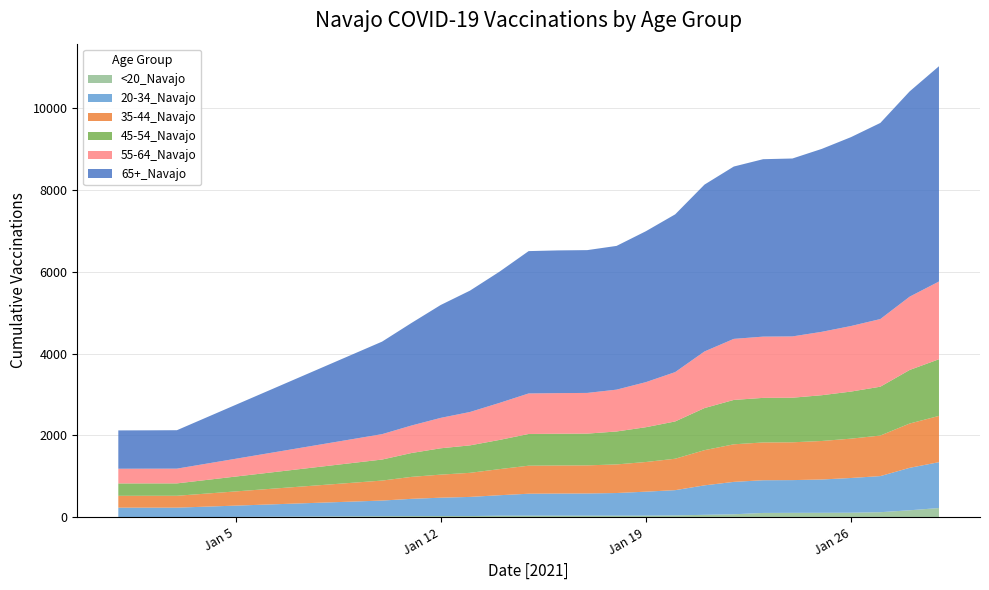

Reading left to right, list all the values displayed in this chart.

<20_Navajo: 5	5	5	29	32	33	33	41	42	42	42	42	43	49	63	76	109	111	112	114	127	174	229
20-34_Navajo: 233	233	233	382	421	448	467	500	536	540	542	553	585	616	719	791	798	799	813	848	881	1036	1119
35-44_Navajo: 289	290	290	488	536	563	588	637	684	685	686	698	724	767	859	917	922	923	940	960	990	1081	1129
45-54_Navajo: 302	302	302	513	582	643	670	712	774	775	775	804	849	910	1027	1083	1088	1088	1117	1149	1192	1307	1383
55-64_Navajo: 359	359	360	620	671	742	815	903	989	991	993	1021	1100	1204	1382	1490	1495	1496	1547	1600	1651	1789	1897
65+_Navajo: 935	936	938	2258	2502	2755	2962	3201	3474	3483	3485	3508	3683	3850	4072	4206	4330	4342	4464	4610	4786	5010	5254